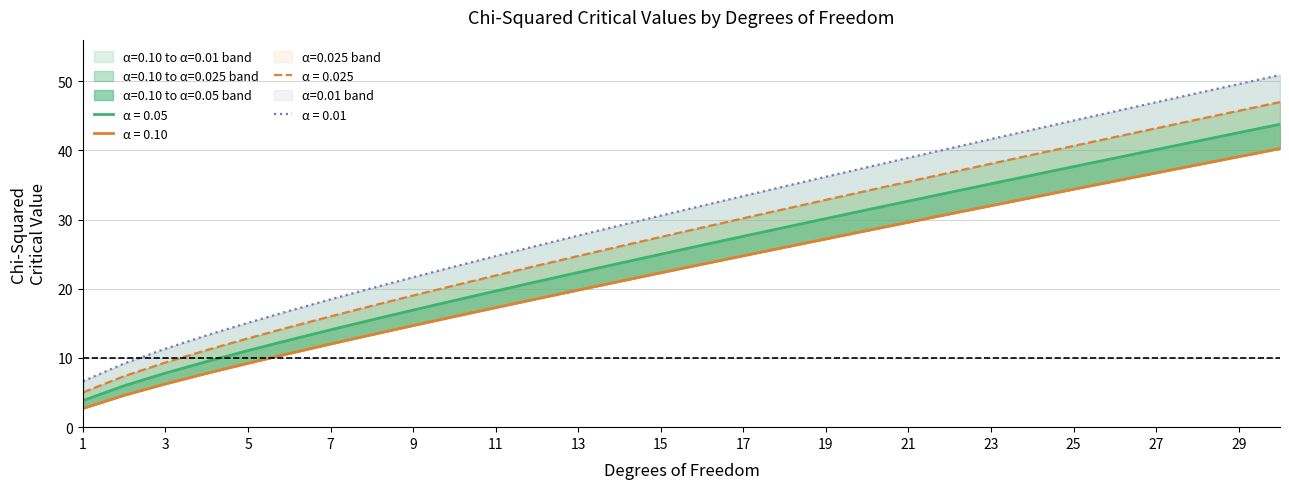

The value of 0.10 at 3 is 9.7. True or false?

False